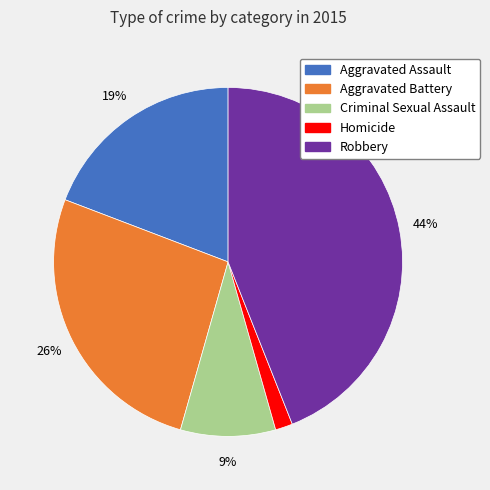

Count the number of slices in the pie.

5